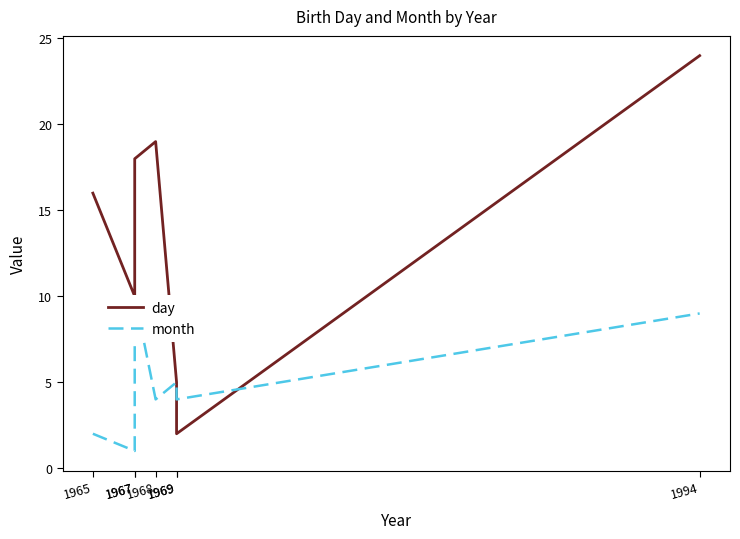

Reading left to right, extract all data points from this chart.

day: 1965=16	1967=10	1967=18	1968=19	1969=5	1969=2	1994=24
month: 1965=2	1967=1	1967=10	1968=4	1969=5	1969=4	1994=9